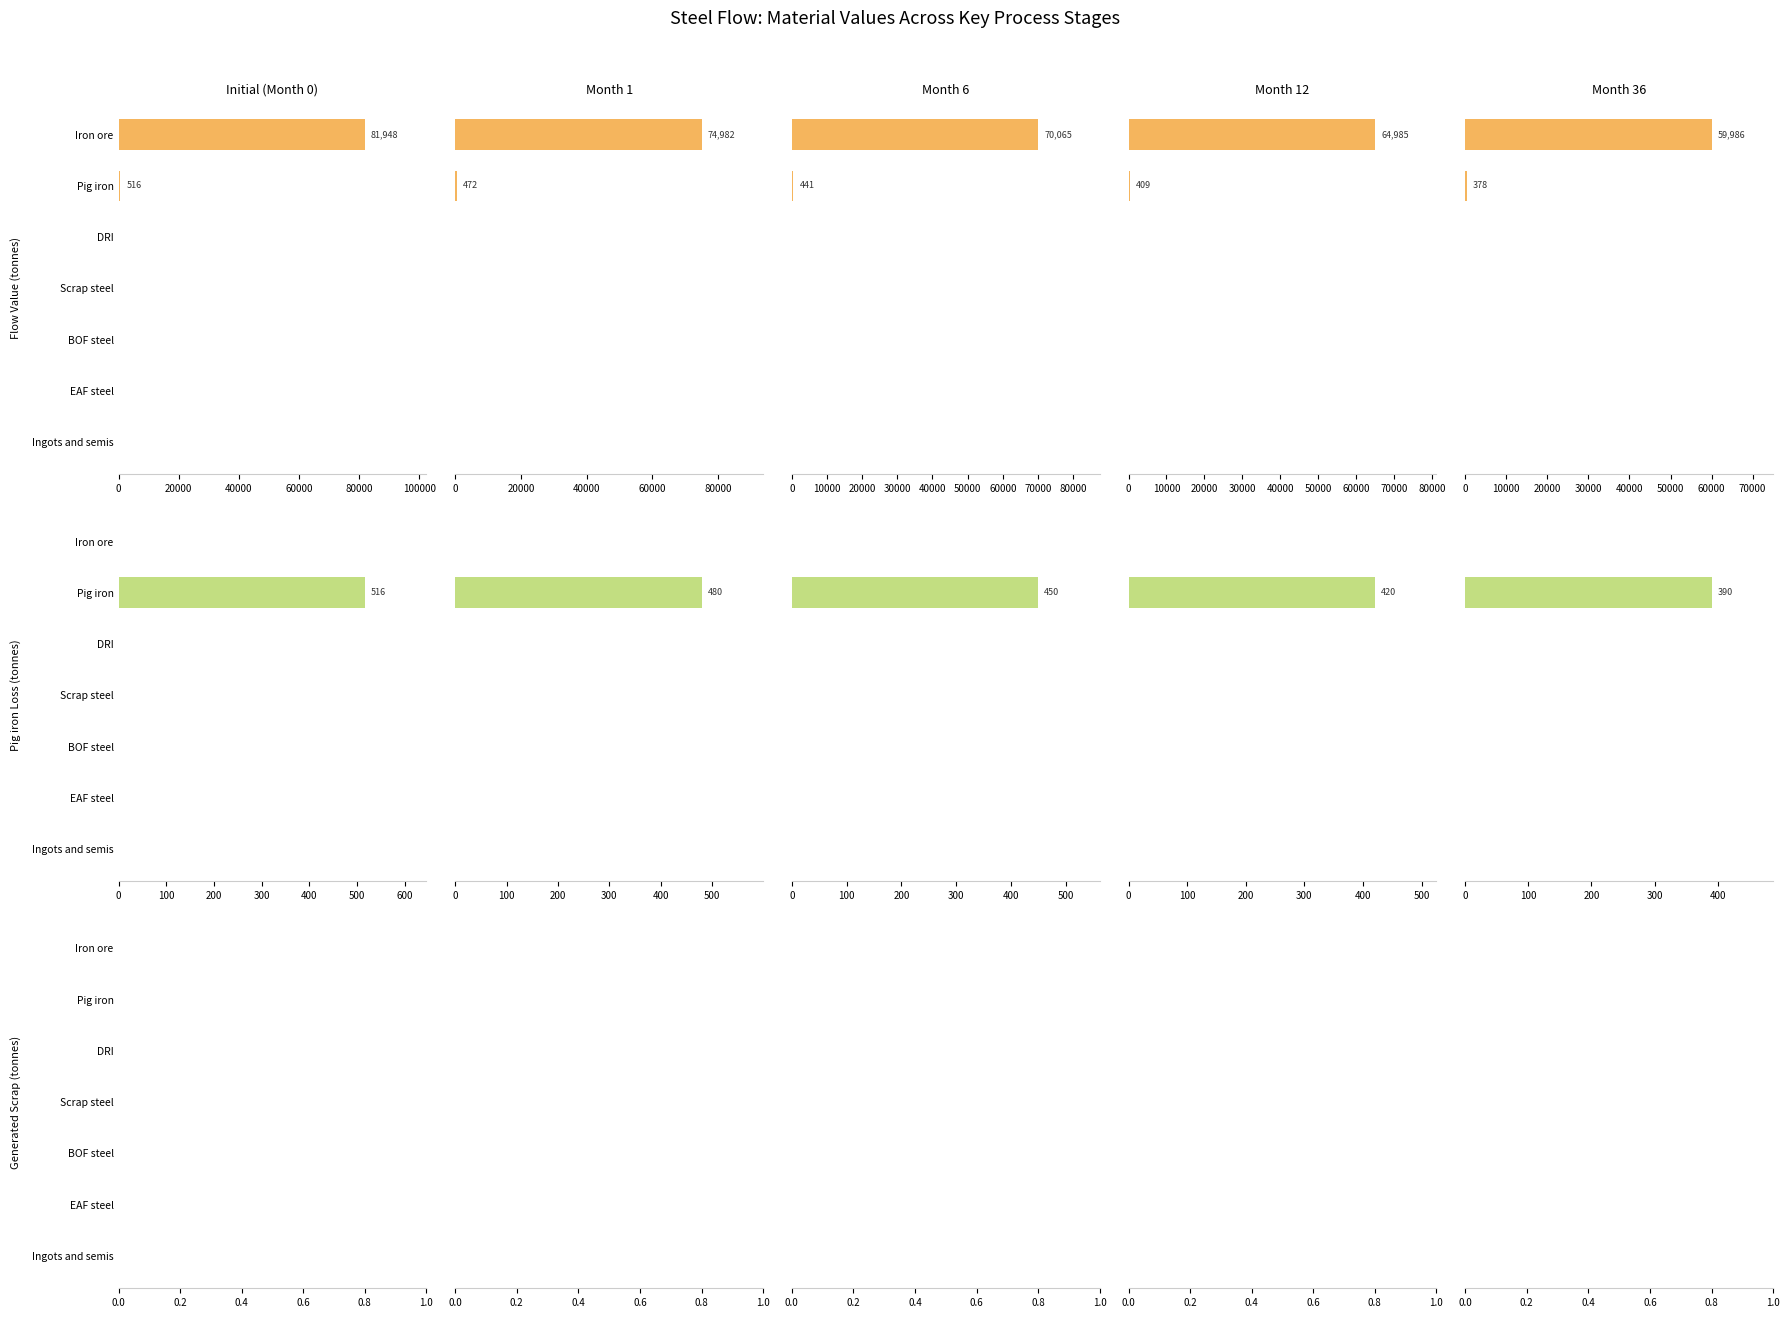

At how many categories does at least one series exceed 50341?

1